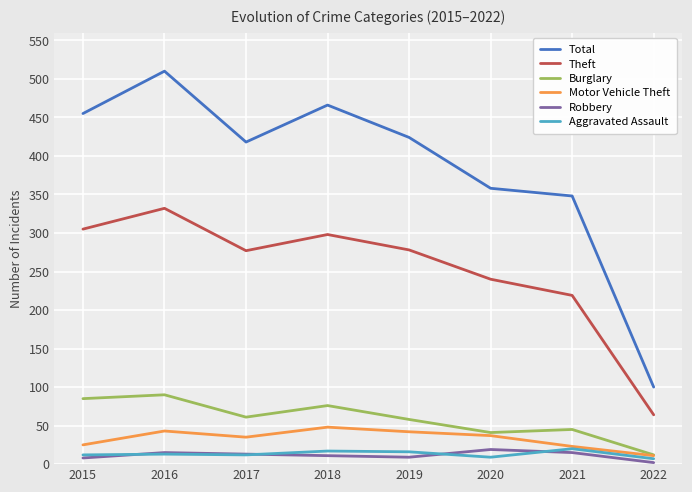

True or false: Burglary has a value of 76 at 2018.

True